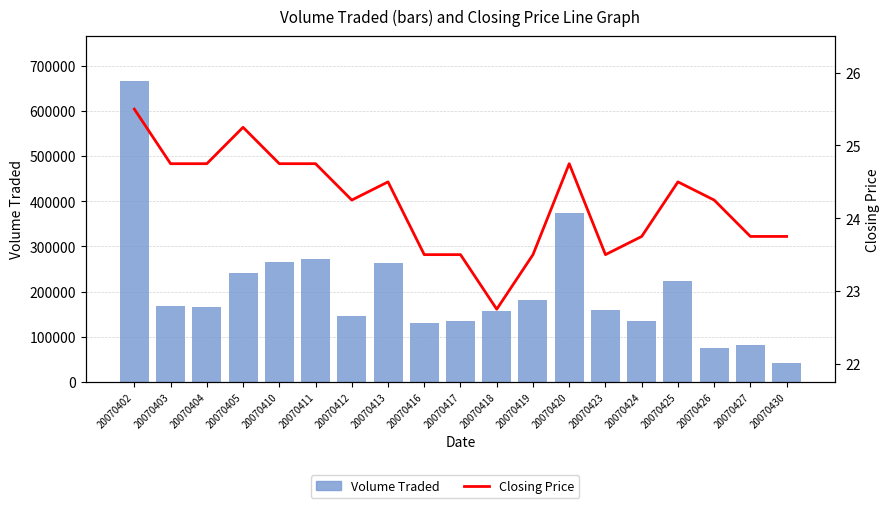

Rank the categories by Closing Price value from highest to lowest.

20070402, 20070405, 20070403, 20070404, 20070410, 20070411, 20070420, 20070413, 20070425, 20070412, 20070426, 20070424, 20070427, 20070430, 20070416, 20070417, 20070419, 20070423, 20070418